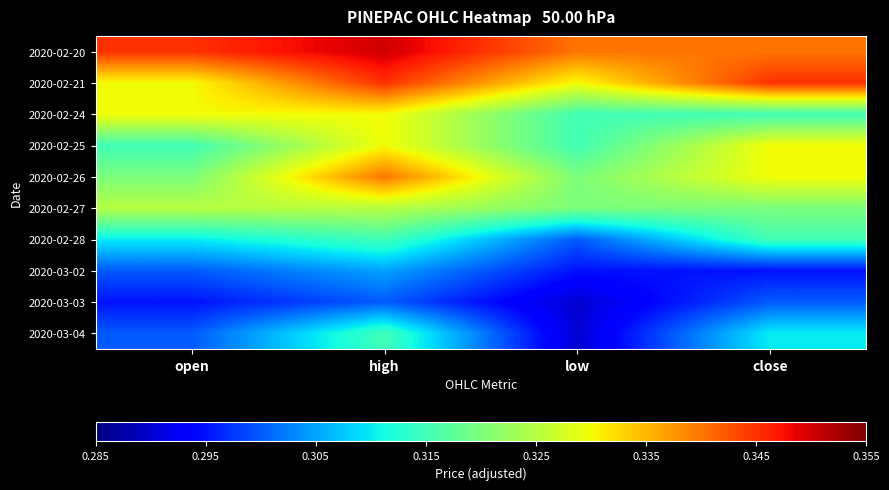

Reading right to left, list all the values displayed in this chart.

2020-02-20: close=0.3	low=0.3	high=0.3	open=0.3
2020-02-21: close=0.3	low=0.3	high=0.3	open=0.3
2020-02-24: close=0.3	low=0.3	high=0.3	open=0.3
2020-02-25: close=0.3	low=0.3	high=0.3	open=0.3
2020-02-26: close=0.3	low=0.3	high=0.3	open=0.3
2020-02-27: close=0.3	low=0.3	high=0.3	open=0.3
2020-02-28: close=0.3	low=0.3	high=0.3	open=0.3
2020-03-02: close=0.3	low=0.3	high=0.3	open=0.3
2020-03-03: close=0.3	low=0.3	high=0.3	open=0.3
2020-03-04: close=0.3	low=0.3	high=0.3	open=0.3